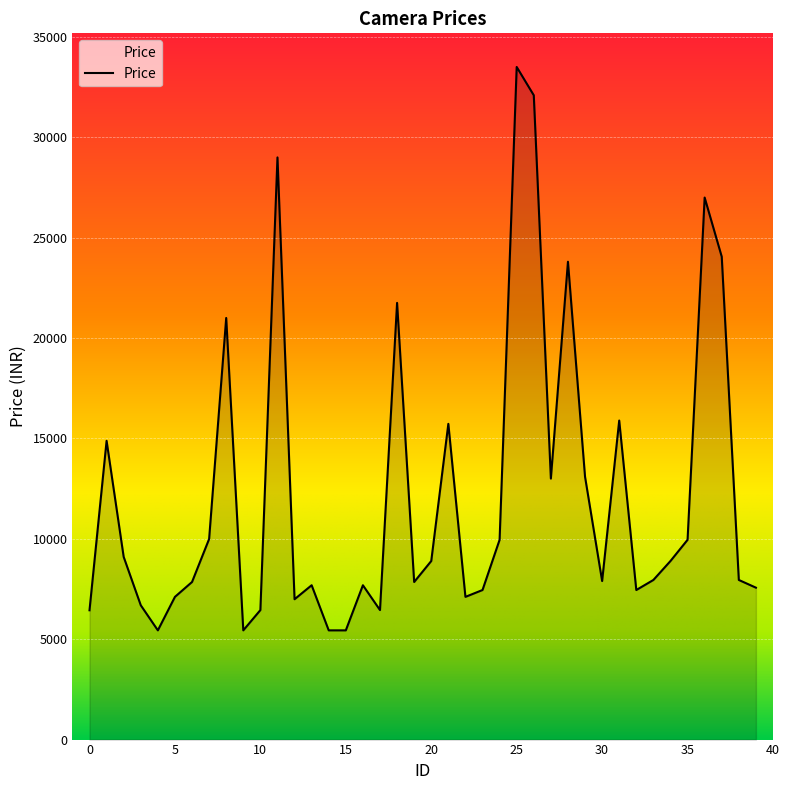

What is the difference between the maximum and minimum values?

28060